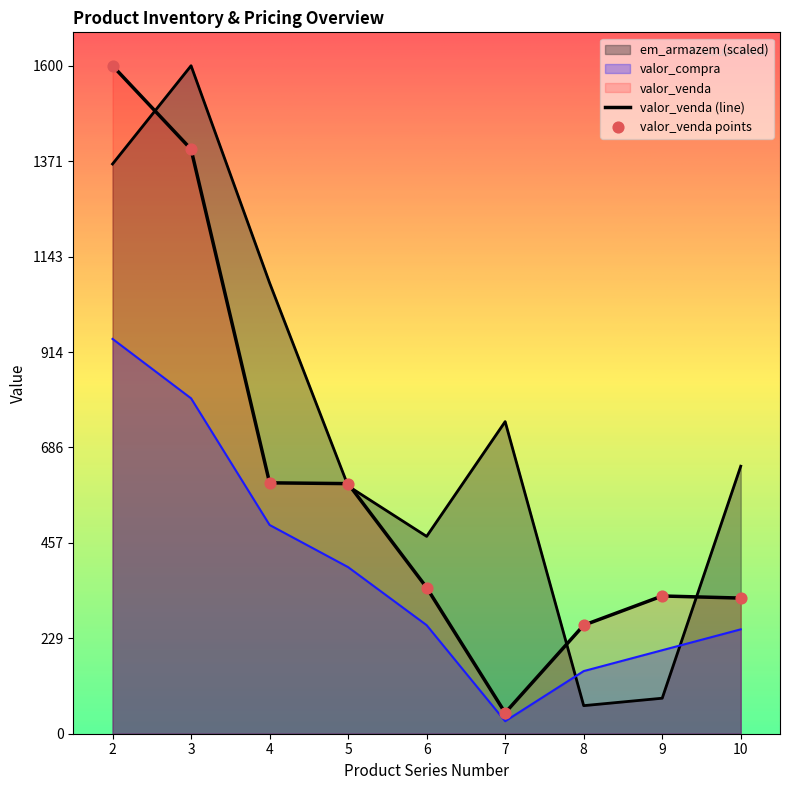

Which series has the largest Y range (max minus min)?

valor_venda